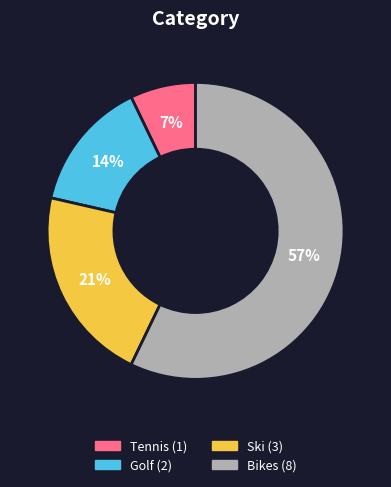

True or false: Ski accounts for 21% of the total.

True